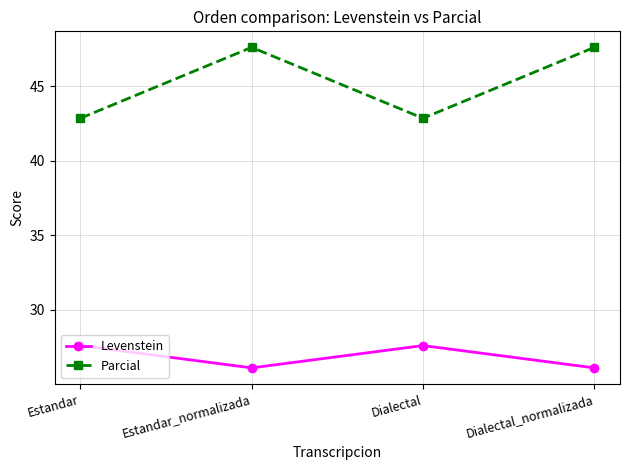

Which series has the largest total across all categories?

Parcial